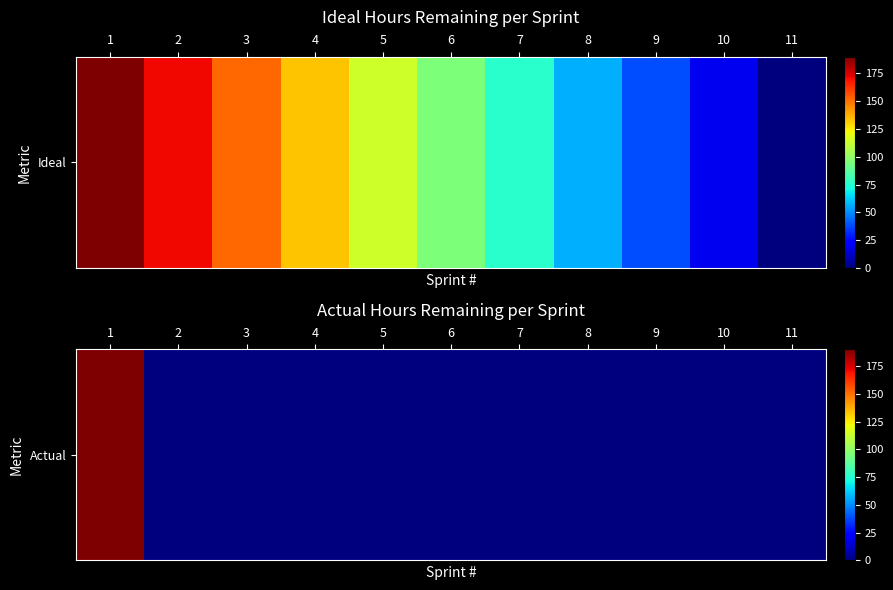

What is the maximum value shown in the chart?

190